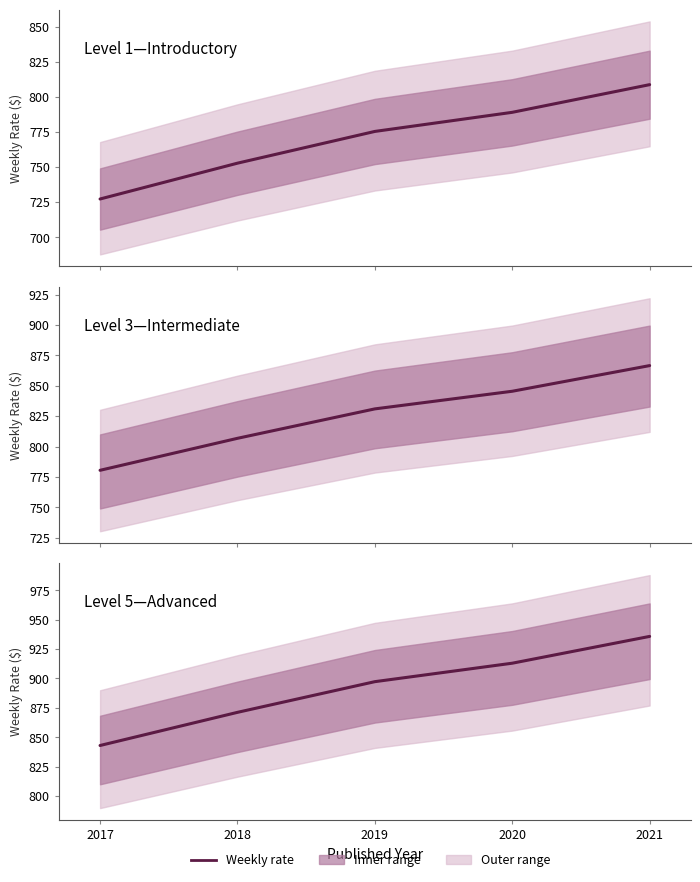

Is it true that Level 1—Introductory equals 789.0 at 2020?

True